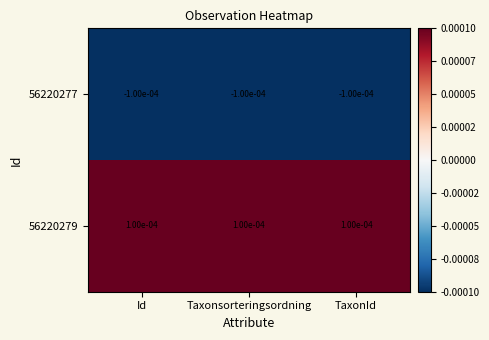

How many data points does each series have?

3